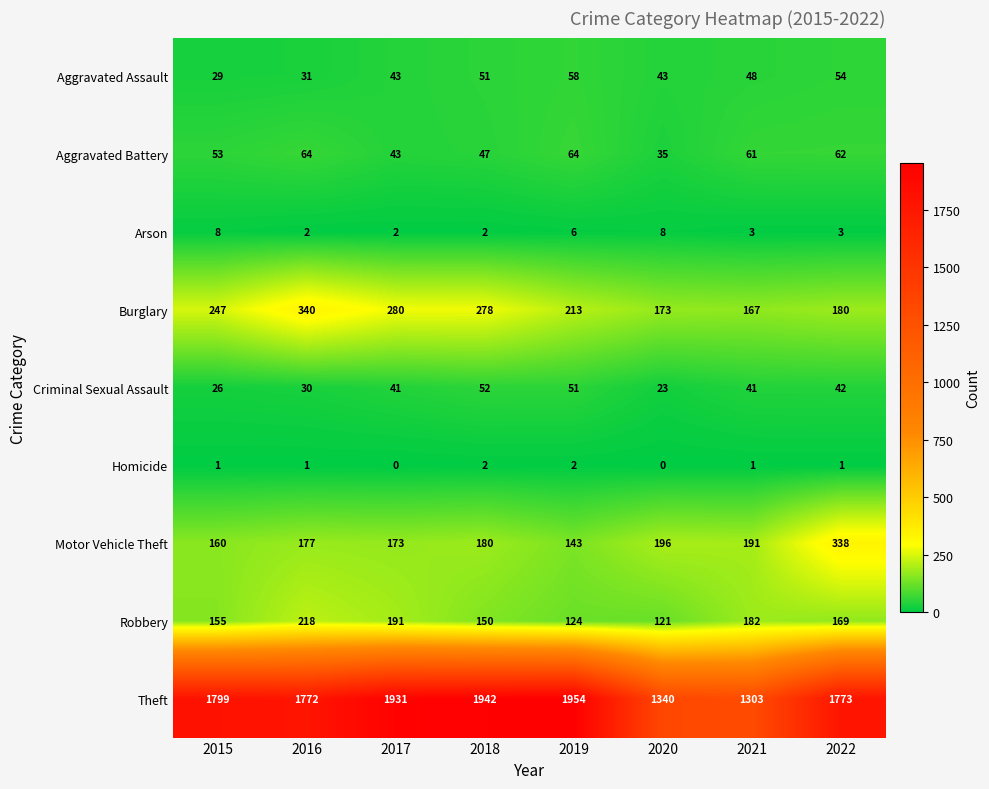

What is the difference between the highest and lowest values at 2015?

1798